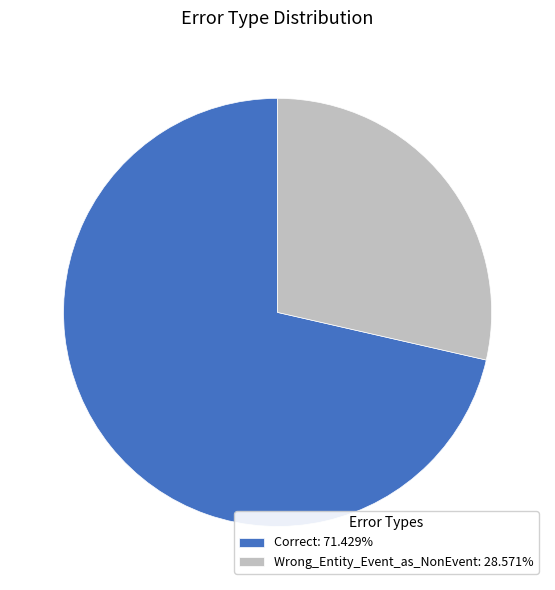

True or false: Correct accounts for 71% of the total.

True